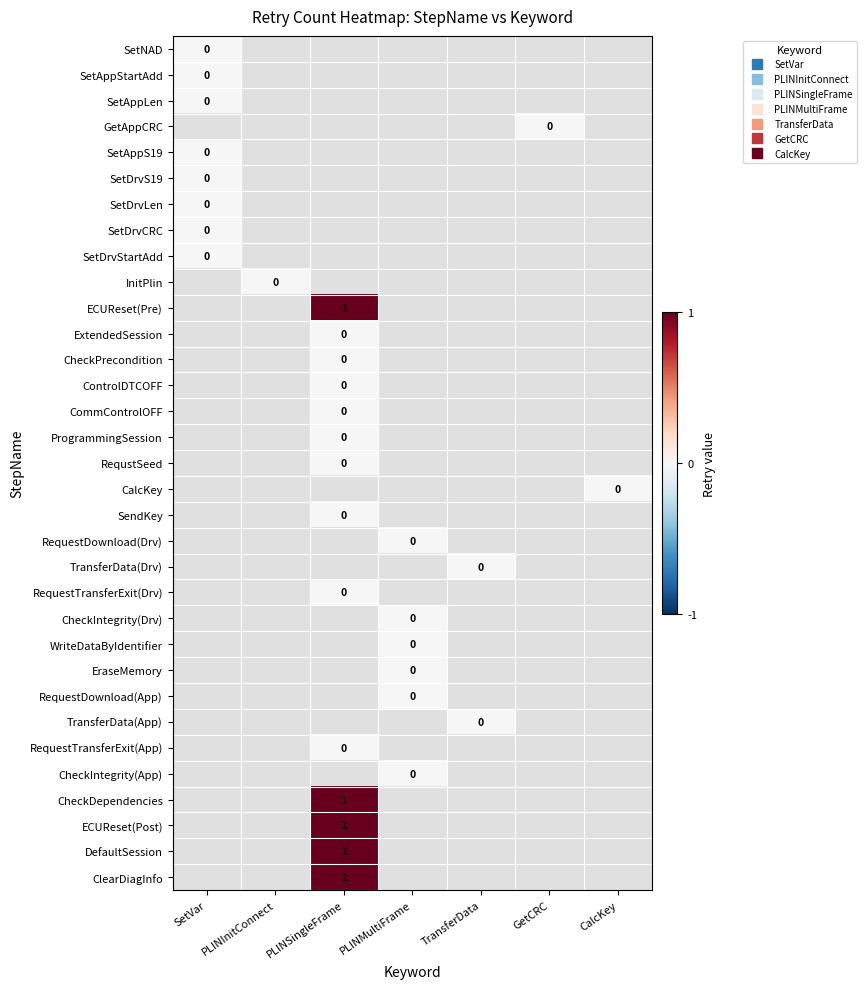

Between PLINMultiFrame and PLINSingleFrame, which is larger?

PLINSingleFrame